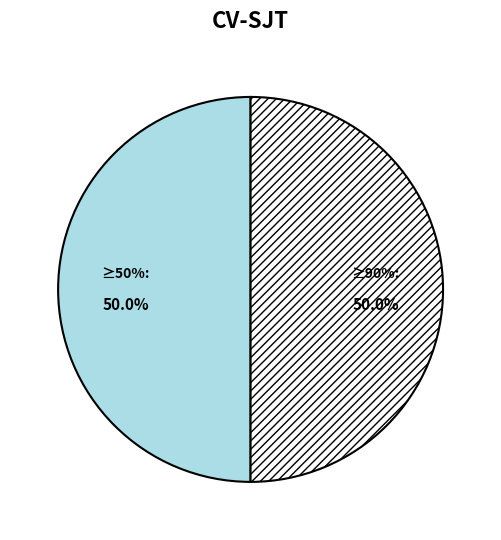

Count the number of slices in the pie.

2